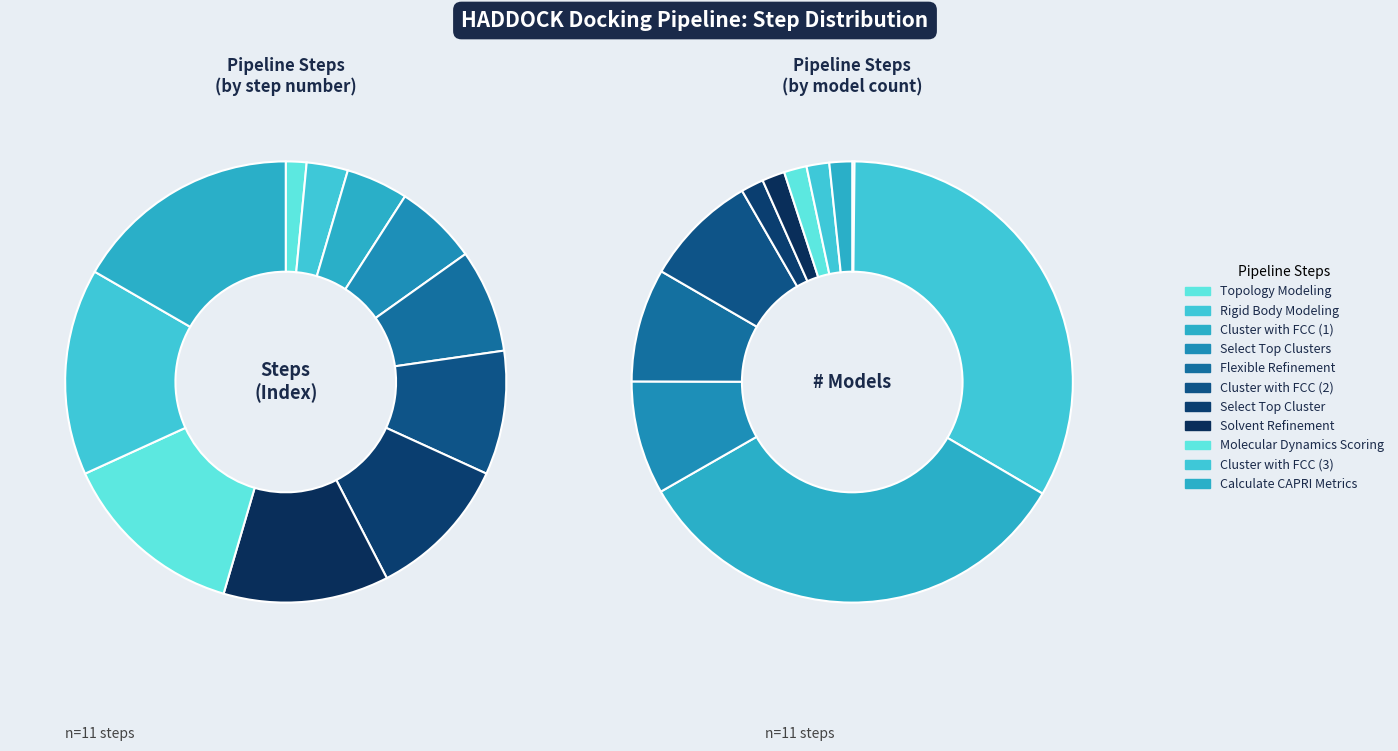

Rank the categories by value from highest to lowest.

Calculate CAPRI Metrics, Cluster with FCC (3), Molecular Dynamics Scoring, Solvent Refinement, Select Top Cluster, Cluster with FCC (2), Flexible Refinement, Select Top Clusters, Cluster with FCC (1), Rigid Body Modeling, Topology Modeling